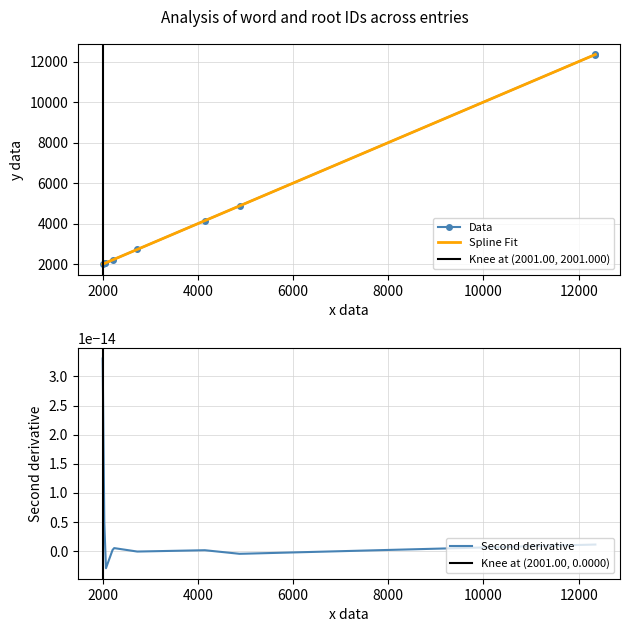

What is the maximum value for Data?

12351